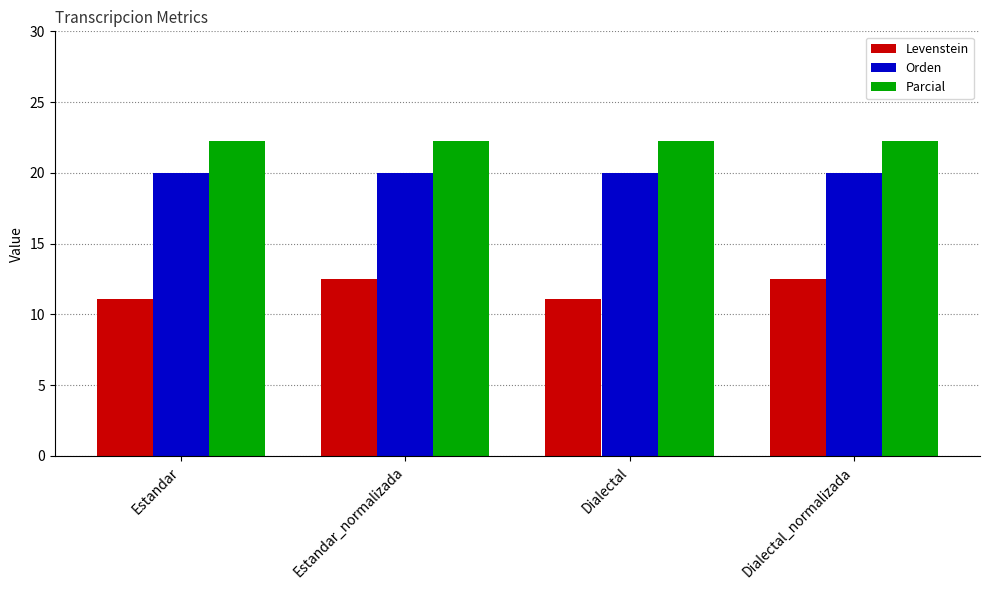

Is it true that Parcial equals 22.2 at Estandar_normalizada?

True